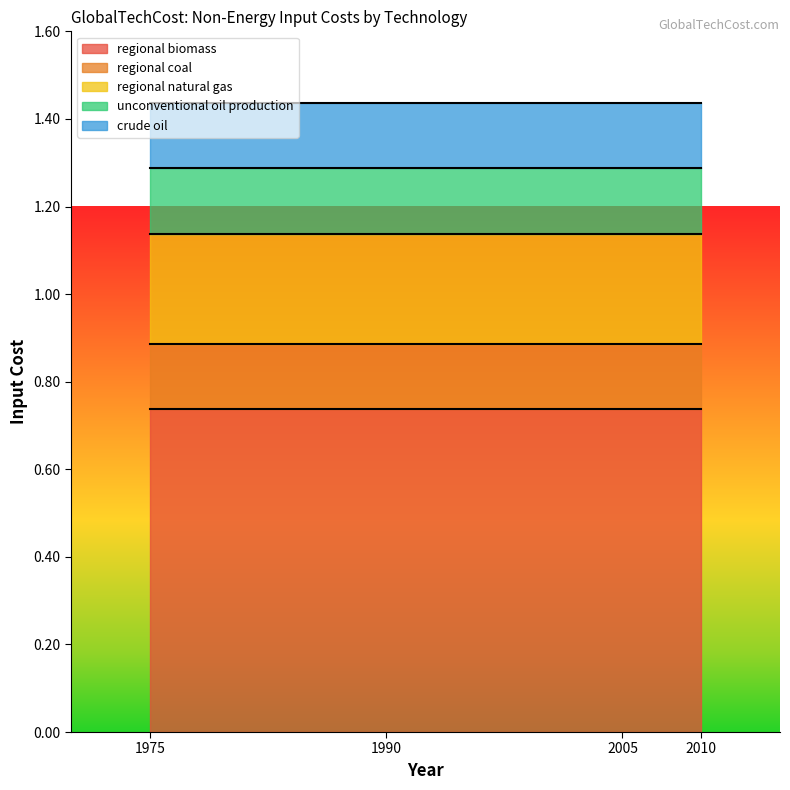

How many series are shown in this chart?

5